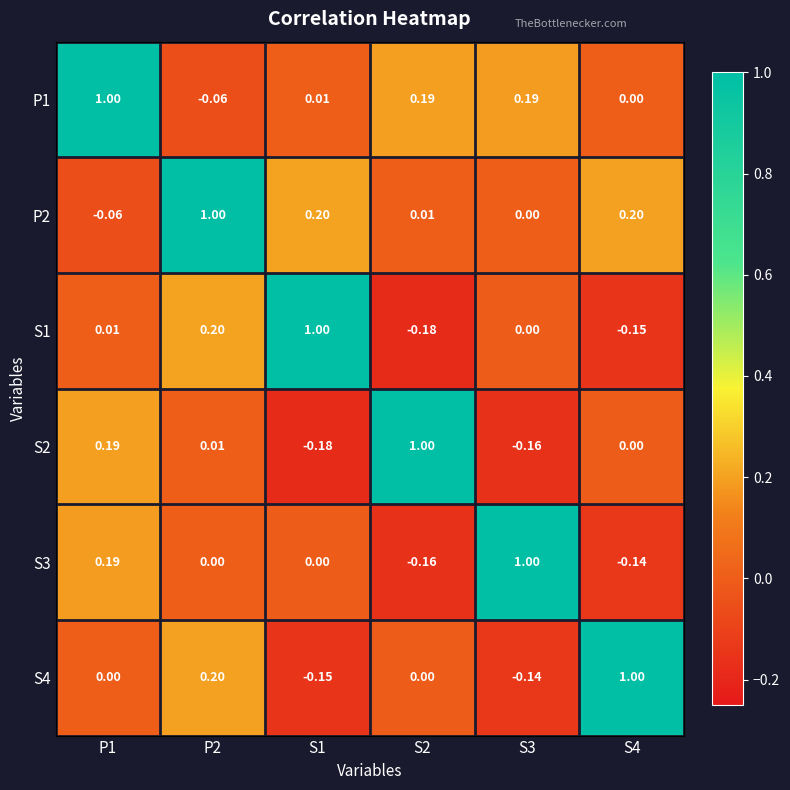

Is the value of S1 at S2 greater than the value of P1 at S2?

No